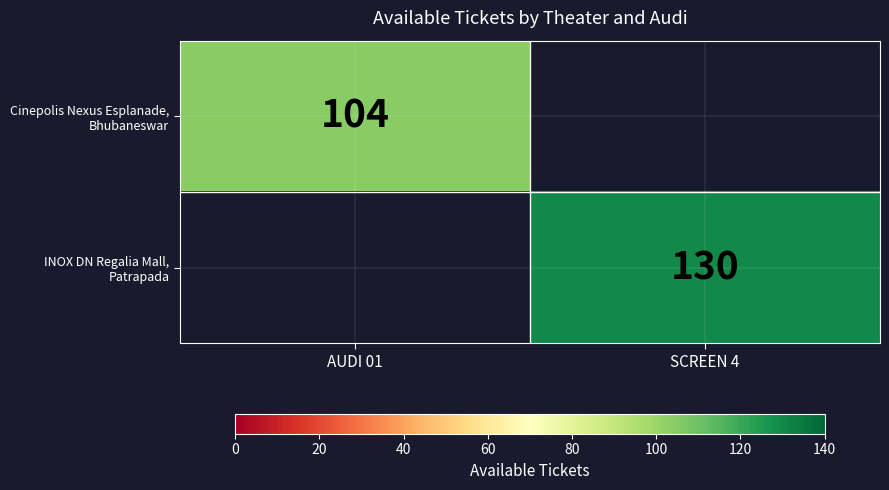

List the series in order of their overall mean, lowest first.

Cinepolis Nexus Esplanade, Bhubaneswar, INOX DN Regalia Mall, Patrapada